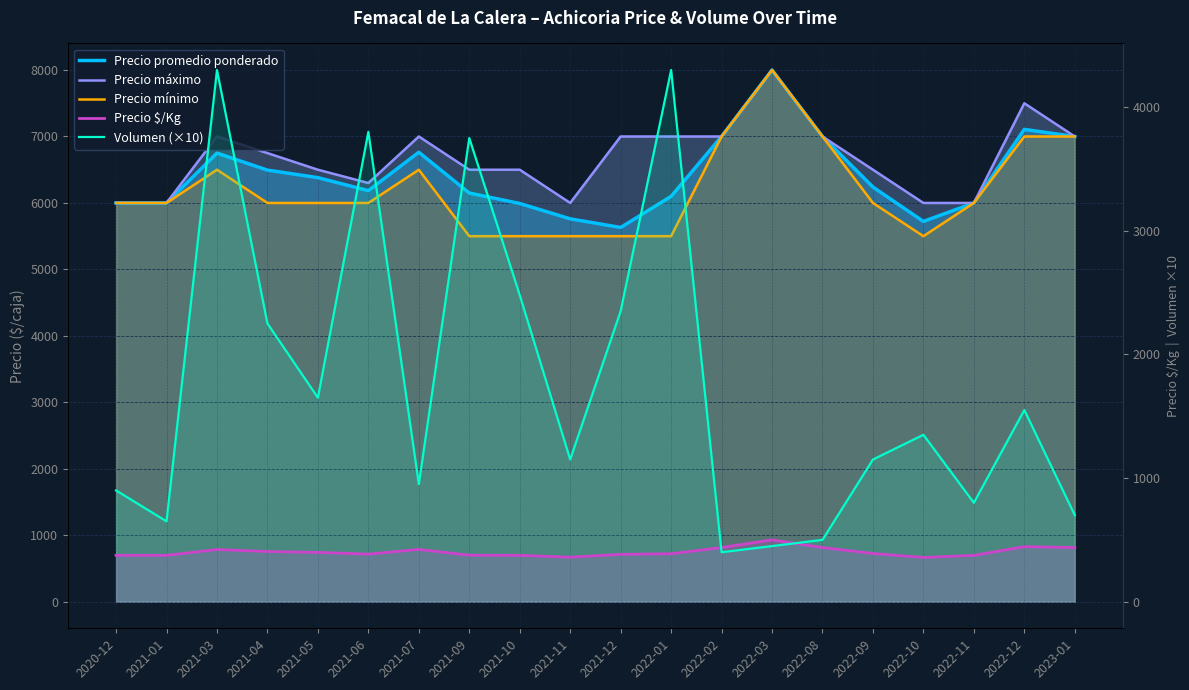

How many distinct data groups are displayed?

5